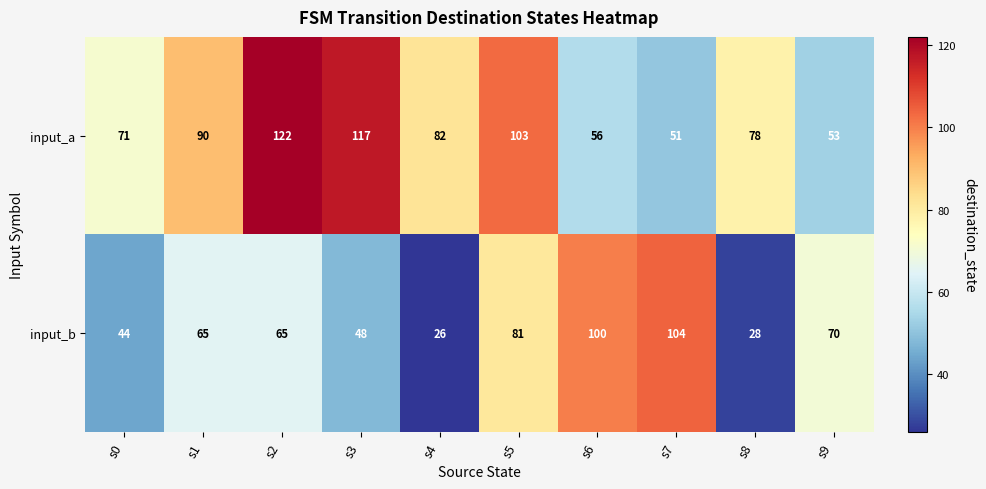

Rank the series by their average value, from highest to lowest.

input_a, input_b